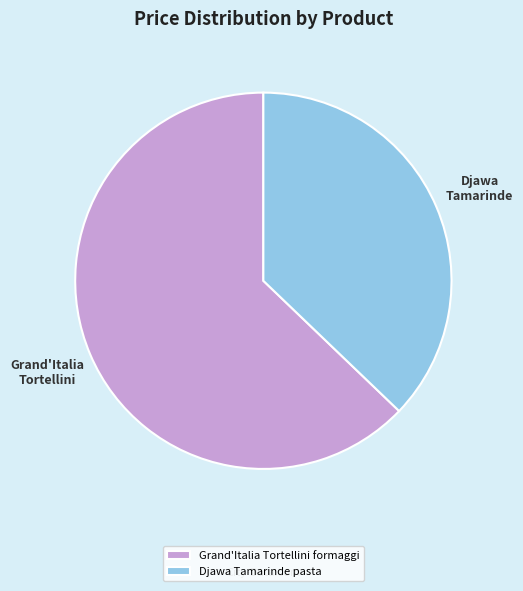

What is the smallest slice in the pie chart?

Djawa Tamarinde pasta